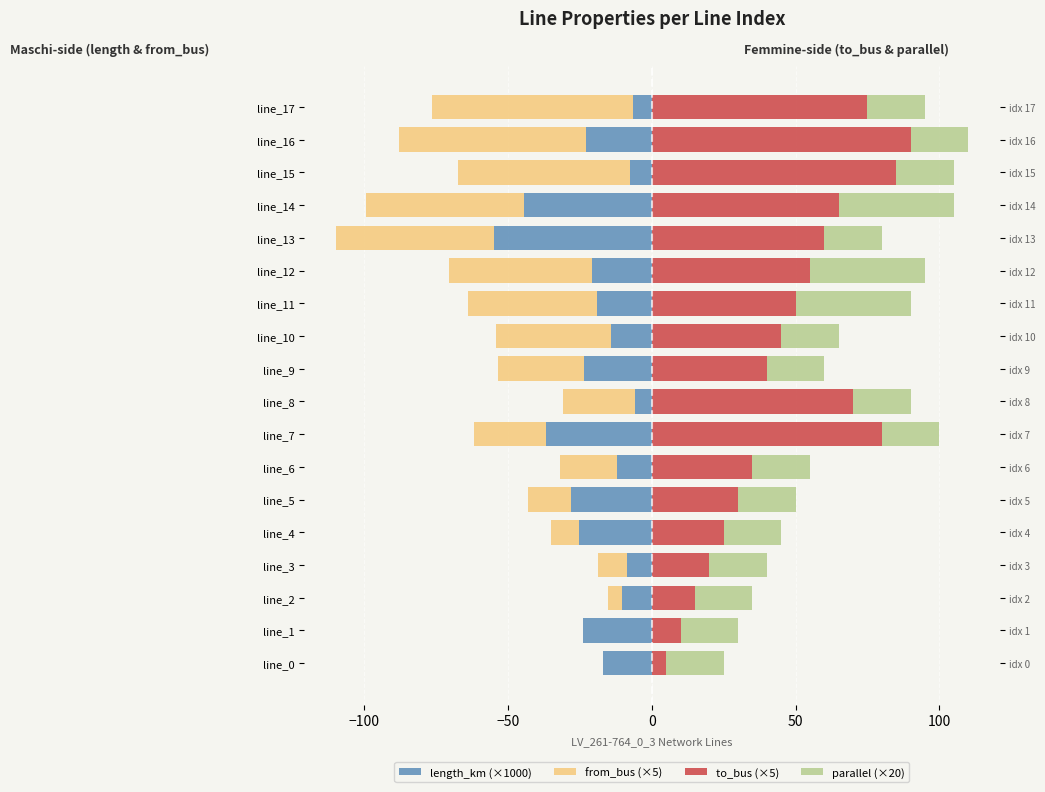

How many groups of bars are there?

18